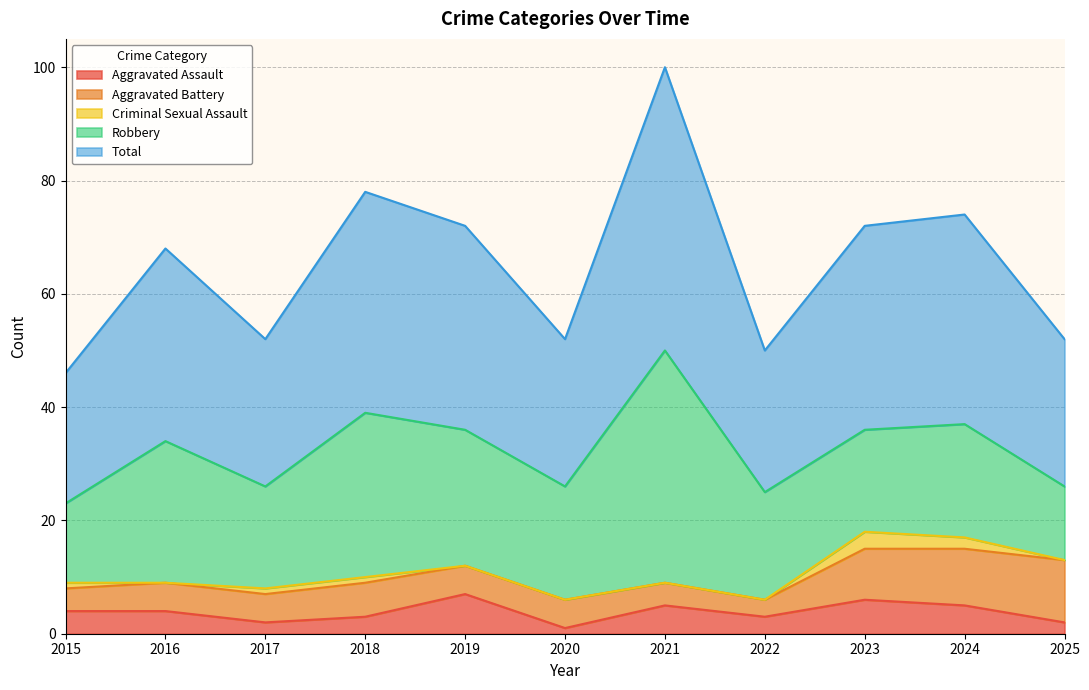

Does the chart have visible grid lines?

Yes